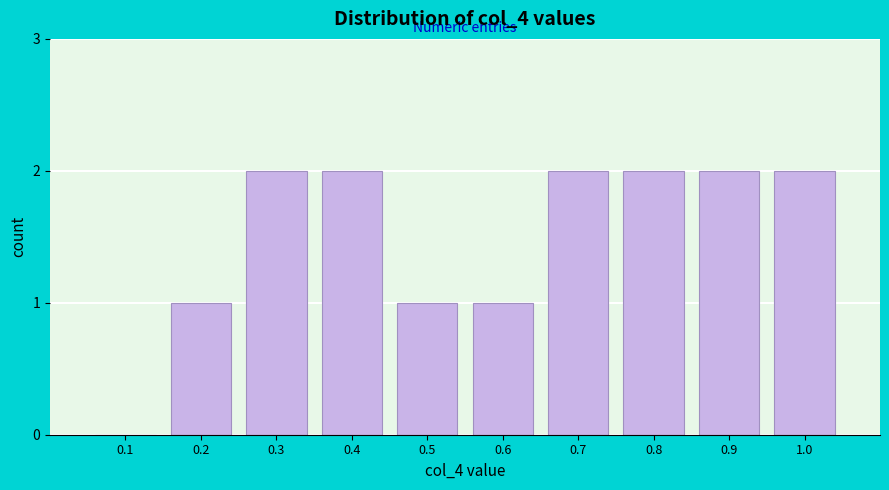

Reading left to right, what are all the values shown in this chart?

0.1=0	0.2=1	0.3=2	0.4=2	0.5=1	0.6=1	0.7=2	0.8=2	0.9=2	1.0=2